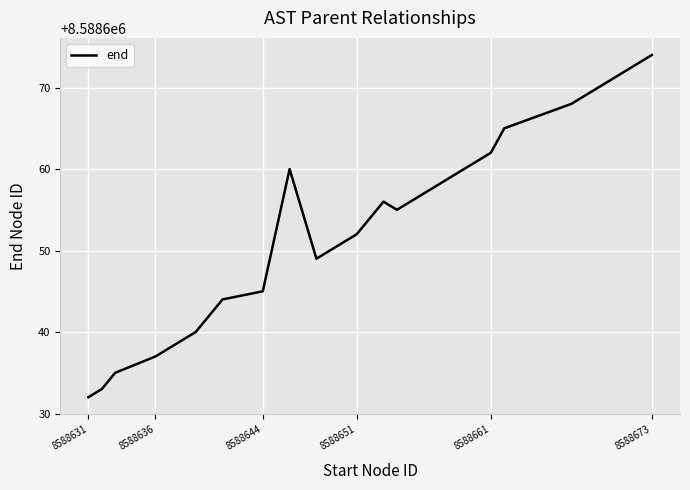

What is the minimum value shown in the chart?

8588632